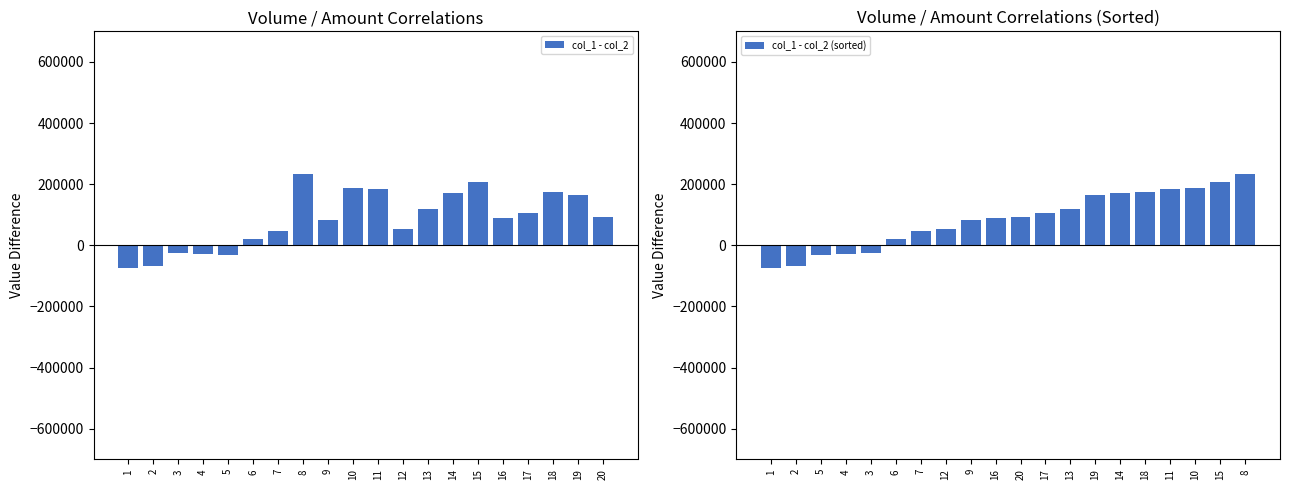

What is the sum of all col_1 - col_2 values?

1706440